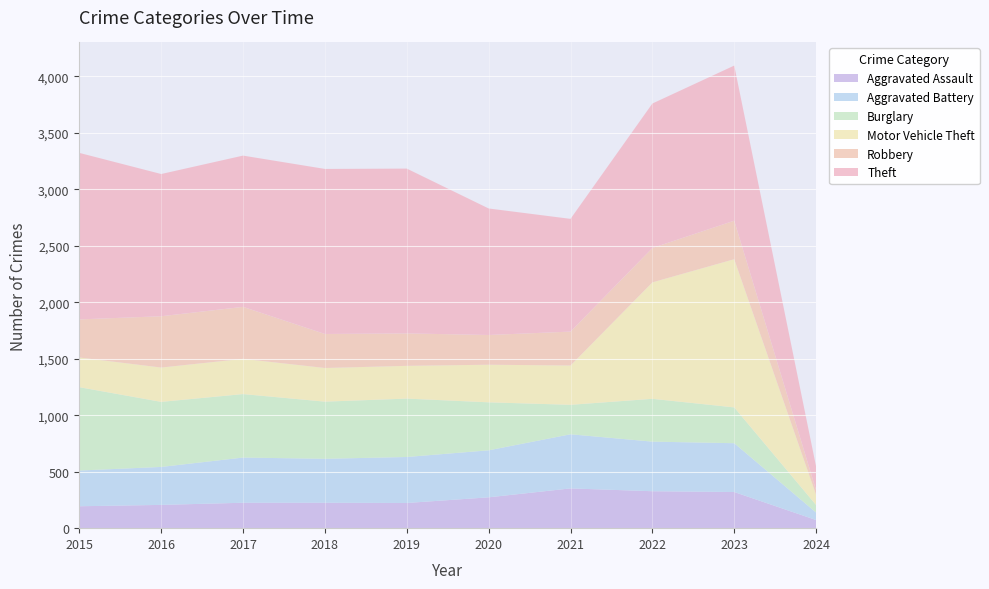

Reading left to right, list all the values displayed in this chart.

Aggravated Assault: 2015=194	2016=206	2017=225	2018=225	2019=223	2020=273	2021=352	2022=327	2023=320	2024=72
Aggravated Battery: 2015=316	2016=336	2017=400	2018=389	2019=407	2020=416	2021=479	2022=439	2023=432	2024=66
Burglary: 2015=738	2016=576	2017=562	2018=506	2019=517	2020=425	2021=261	2022=379	2023=317	2024=67
Motor Vehicle Theft: 2015=263	2016=304	2017=312	2018=298	2019=290	2020=333	2021=348	2022=1031	2023=1312	2024=90
Robbery: 2015=337	2016=454	2017=460	2018=301	2019=287	2020=263	2021=300	2022=304	2023=341	2024=41
Theft: 2015=1474	2016=1259	2017=1339	2018=1461	2019=1459	2020=1120	2021=998	2022=1279	2023=1373	2024=209